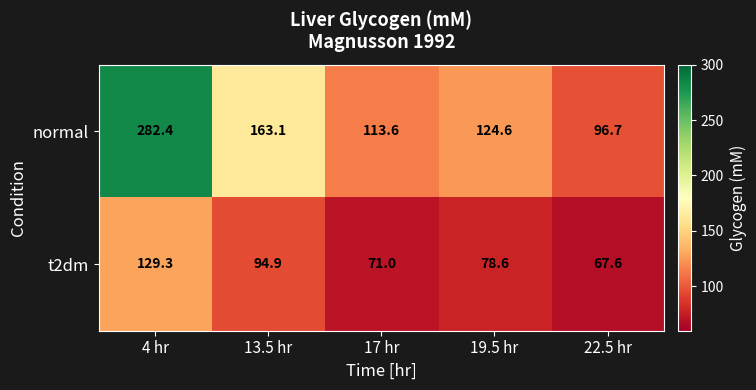

Reading left to right, transcribe all the data shown in this chart.

normal: 282.4	163.1	113.6	124.6	96.7
t2dm: 129.3	94.9	71.0	78.6	67.6